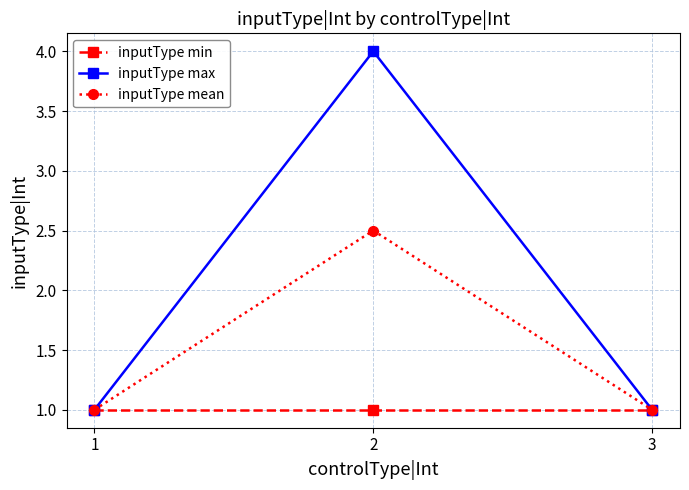

Which series has the largest total across all categories?

inputType max